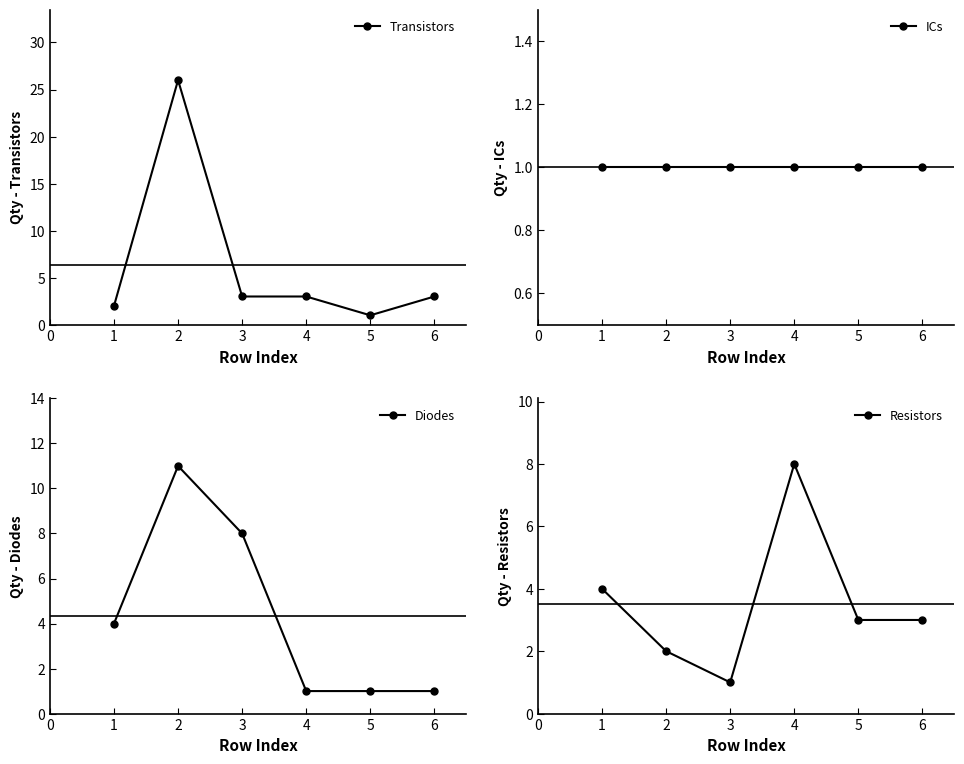

What is the approximate value of Transistors at 6?

3